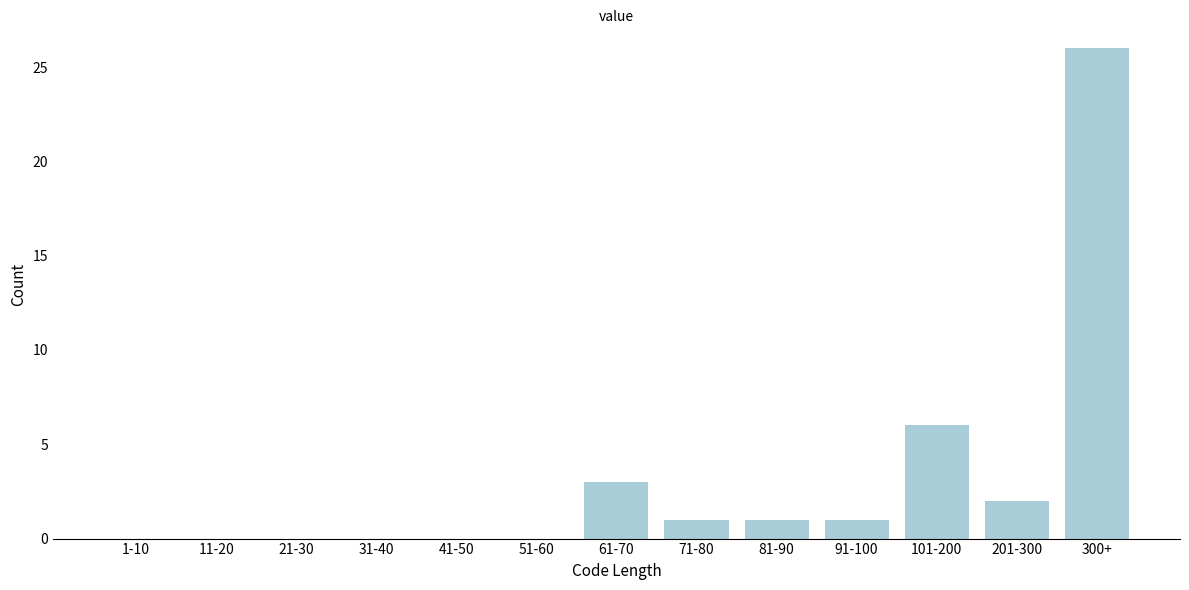

Reading left to right, list all the values displayed in this chart.

1-10=0	11-20=0	21-30=0	31-40=0	41-50=0	51-60=0	61-70=3	71-80=1	81-90=1	91-100=1	101-200=6	201-300=2	300+=26